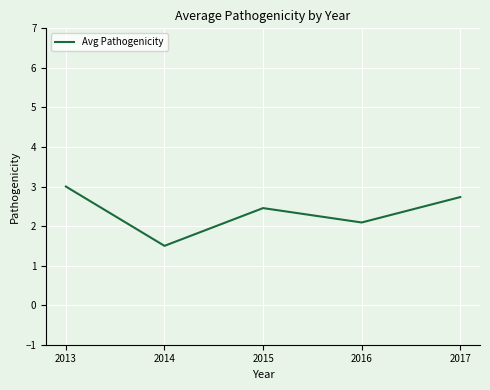

At which label is the value closest to 2?

2016